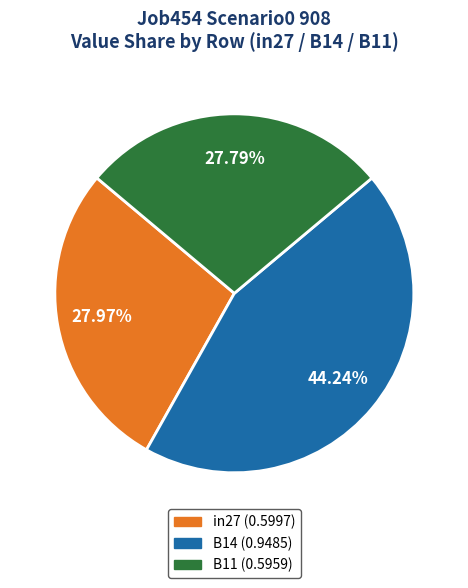

Count the number of slices in the pie.

3